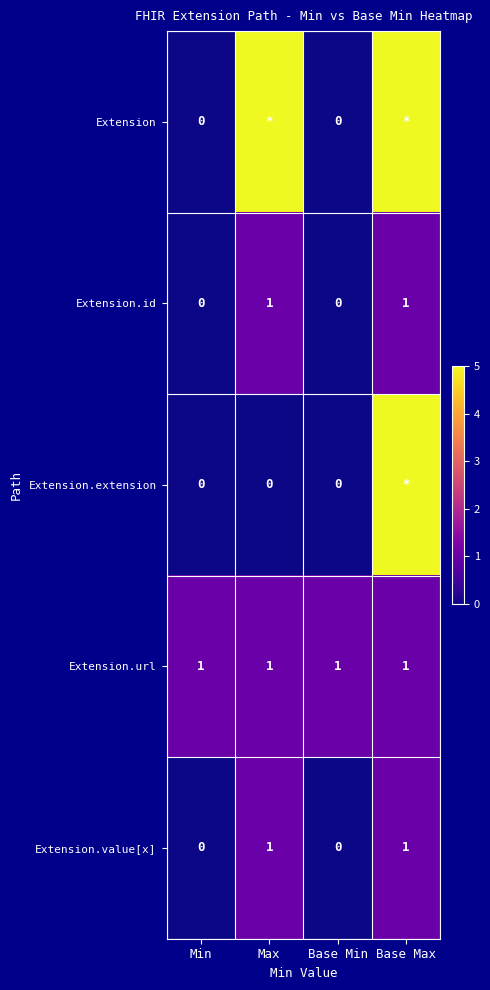

What is the sum of all Extension.url values?

4